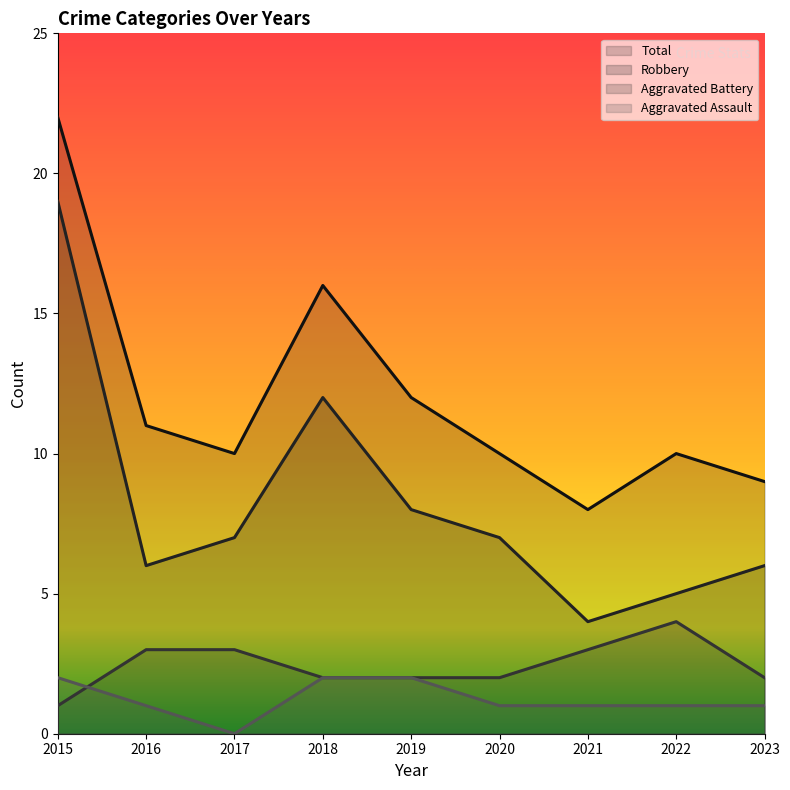

At 2020, list the series in order from smallest to largest.

Aggravated Assault, Aggravated Battery, Robbery, Total